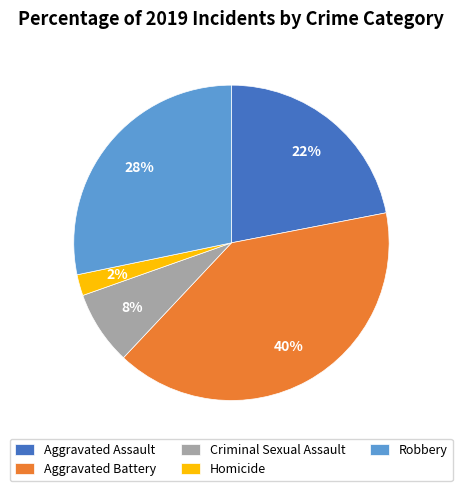

Do Aggravated Battery and Homicide together represent more than half of the pie?

No